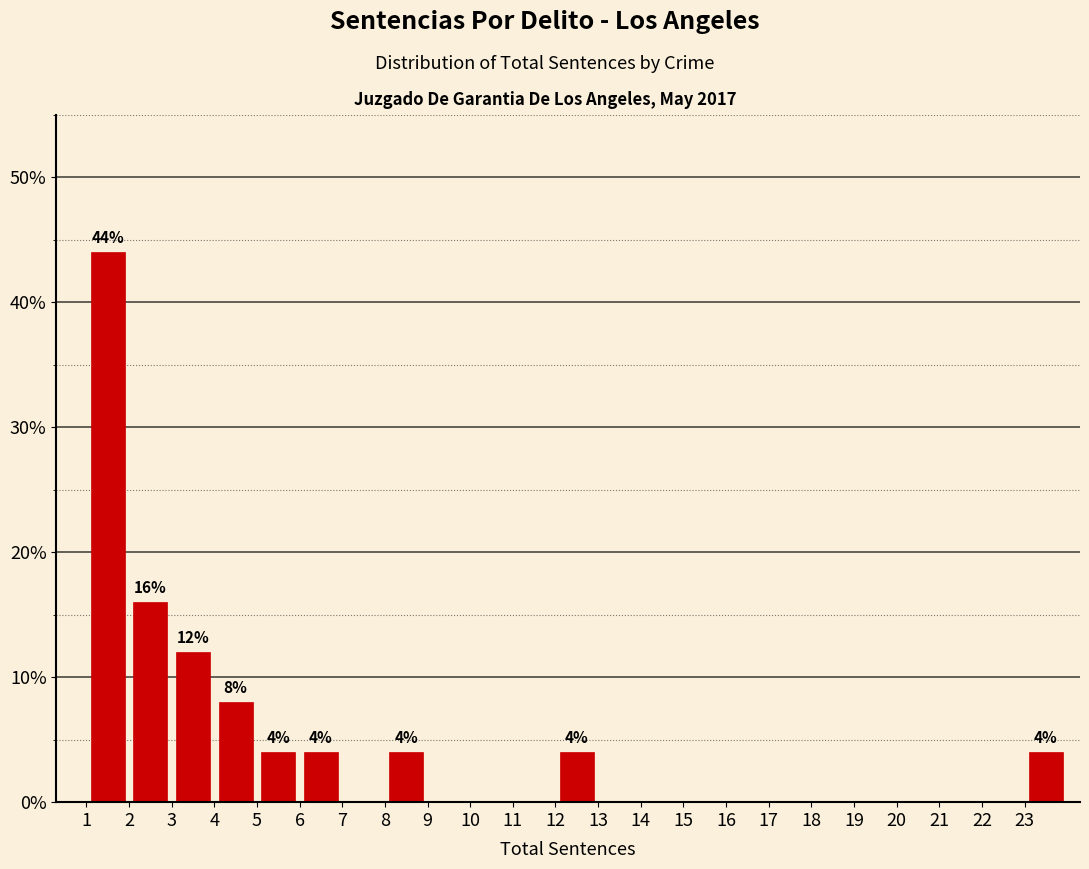

Over which range of the x-axis is the bar tallest?

1 to 2